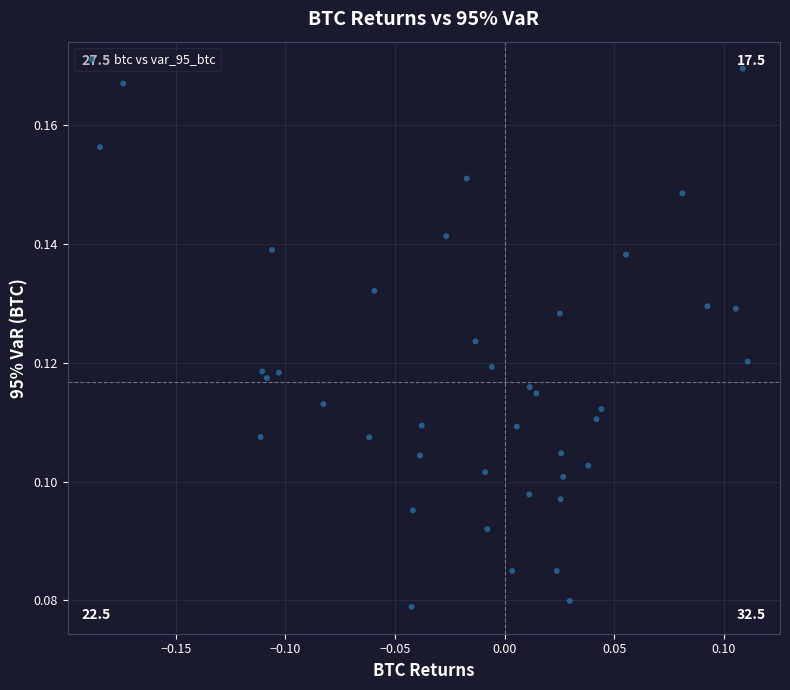

What is the range of X values (max minus min)?

0.3